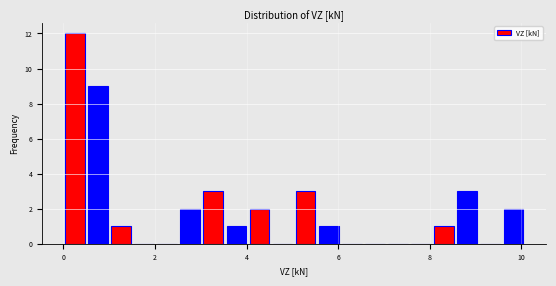

Around what value on the x-axis is the tallest bar? Give the approximate position of its centre, as read against the axis.

0.2